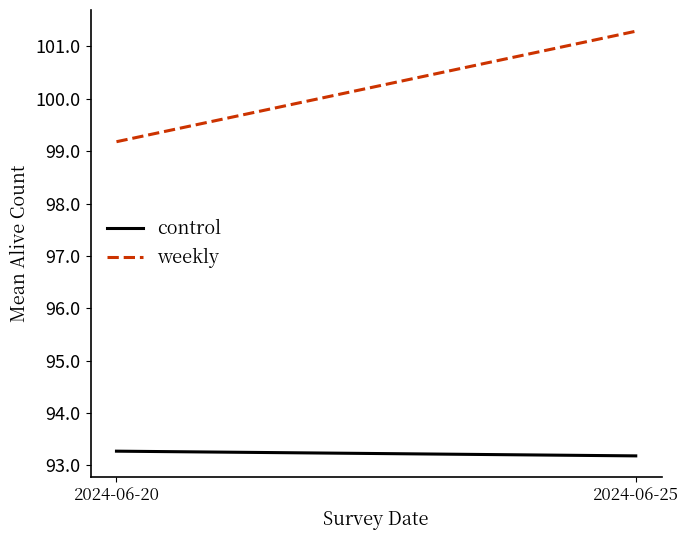

List the labels in order of control value, largest first.

2024-06-20, 2024-06-25